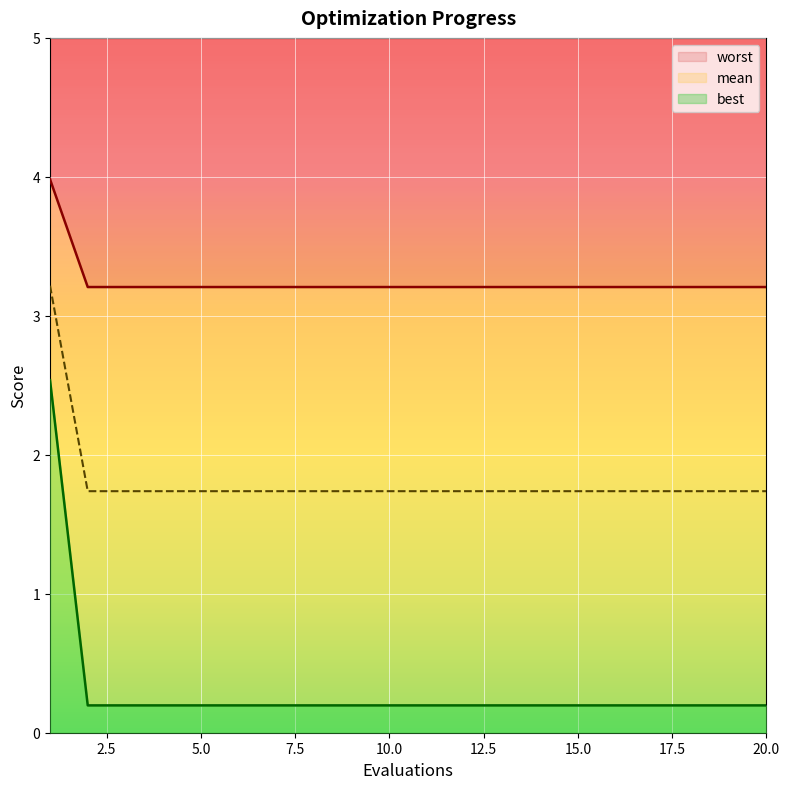

What is the lowest value of the worst series?

3.2